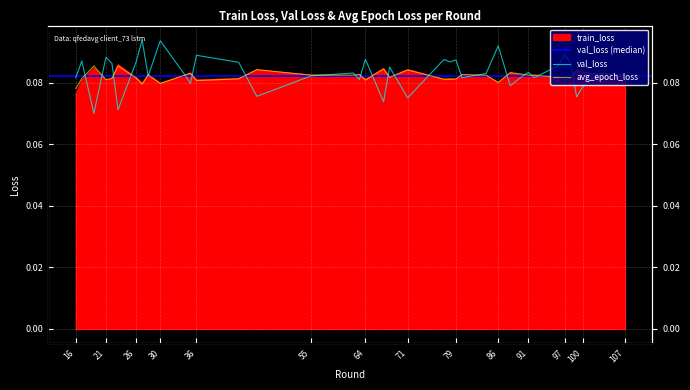

Which has a higher value, 22 or 107?

107